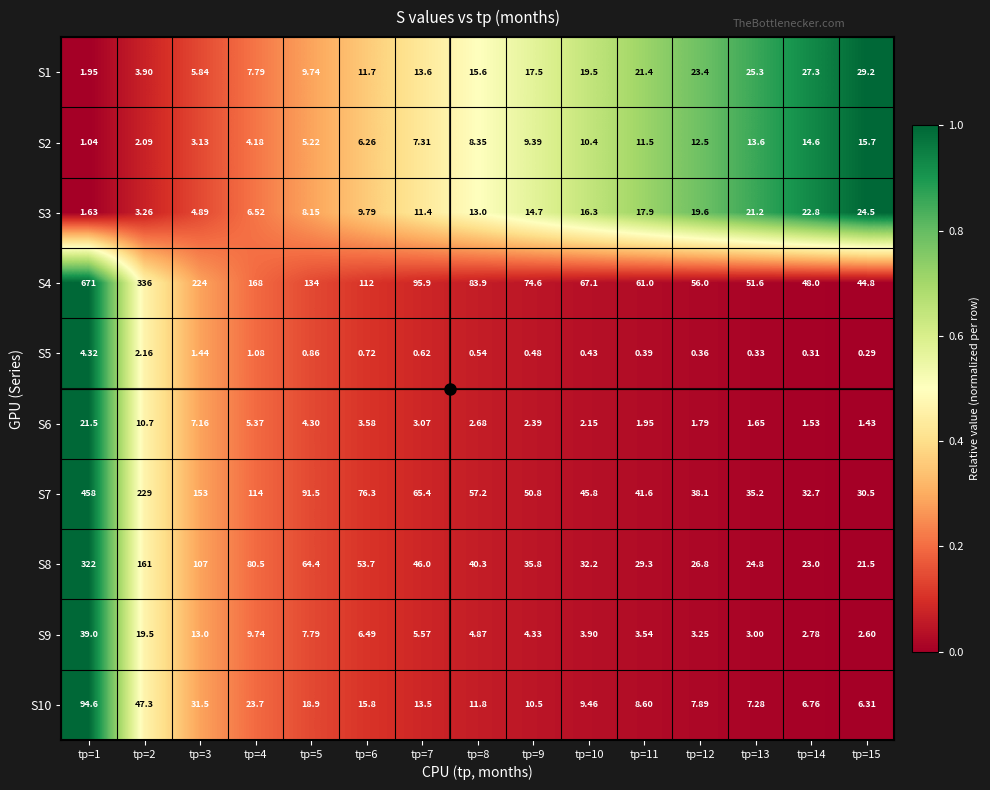

Between tр=7 and tр=8, which series saw the biggest shift?

S4